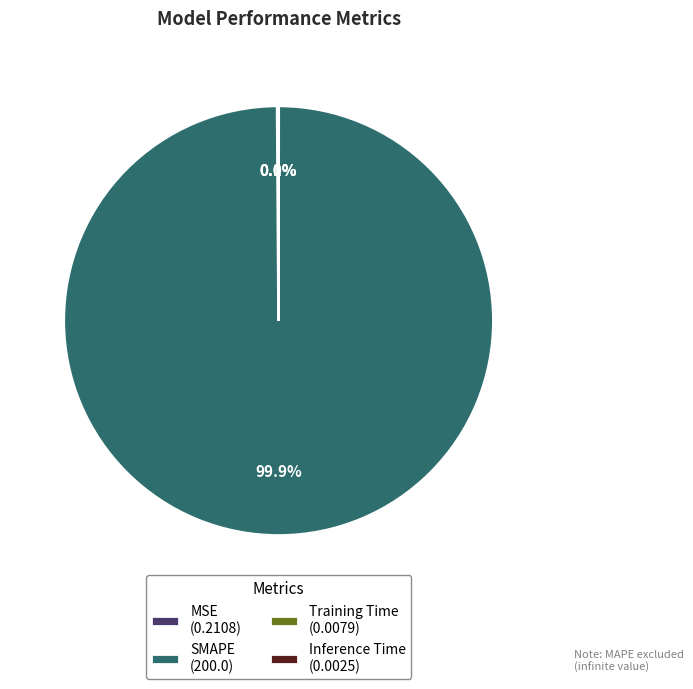

Does any single category account for the majority?

Yes